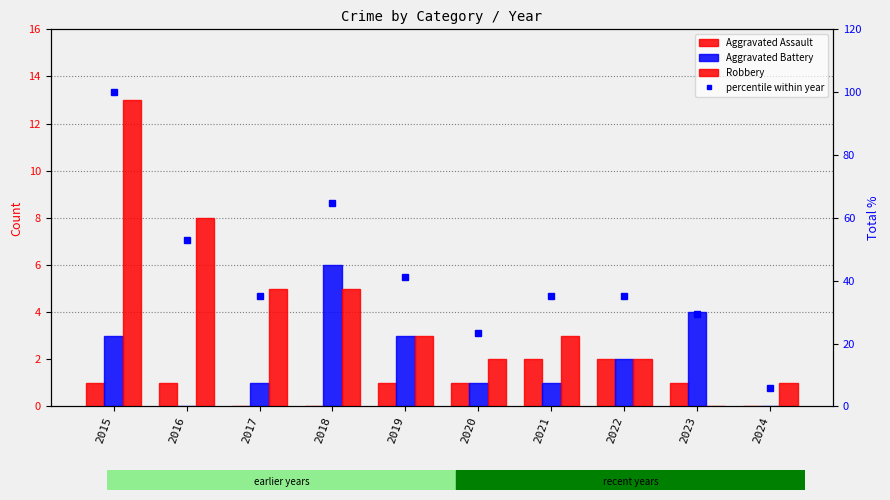

What are all the series names shown in the legend?

Aggravated Assault, Aggravated Battery, Robbery, percentile within year